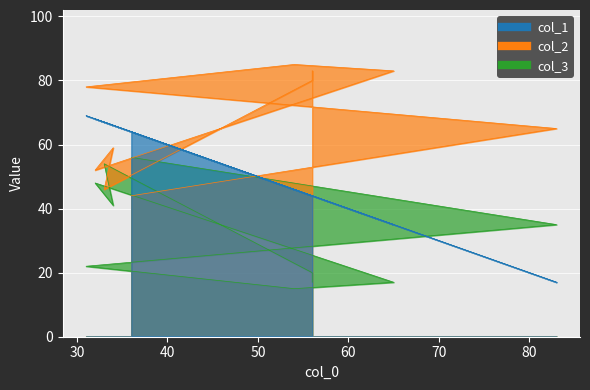

At which label is col_1 closest to 43?

56